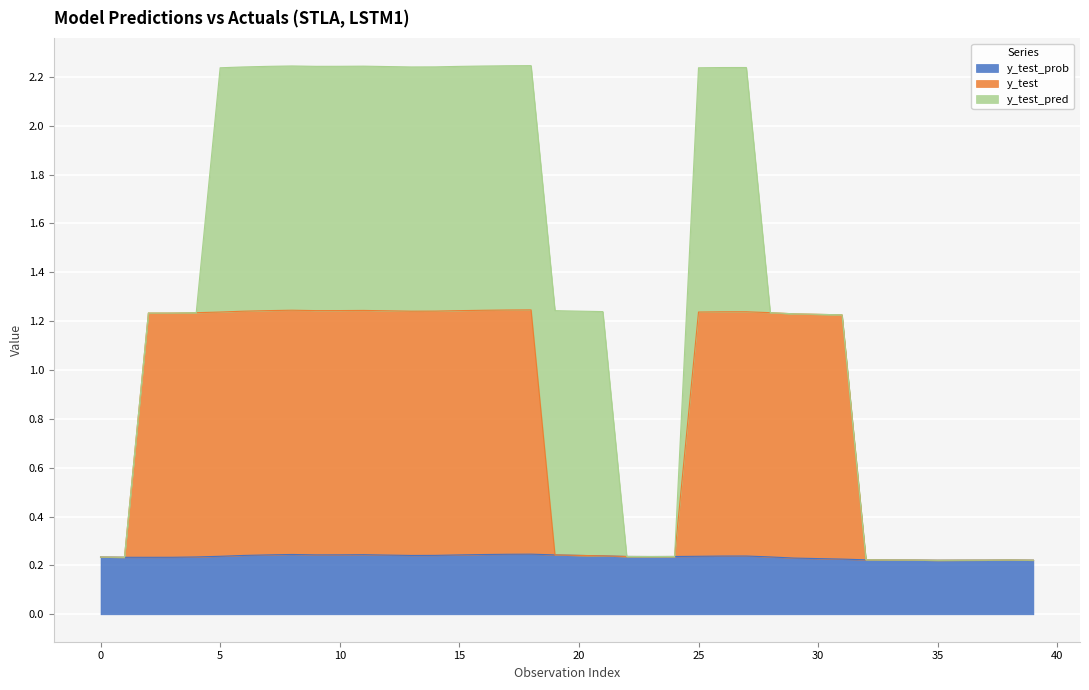

Between 19 and 27, which series saw the biggest shift?

y_test